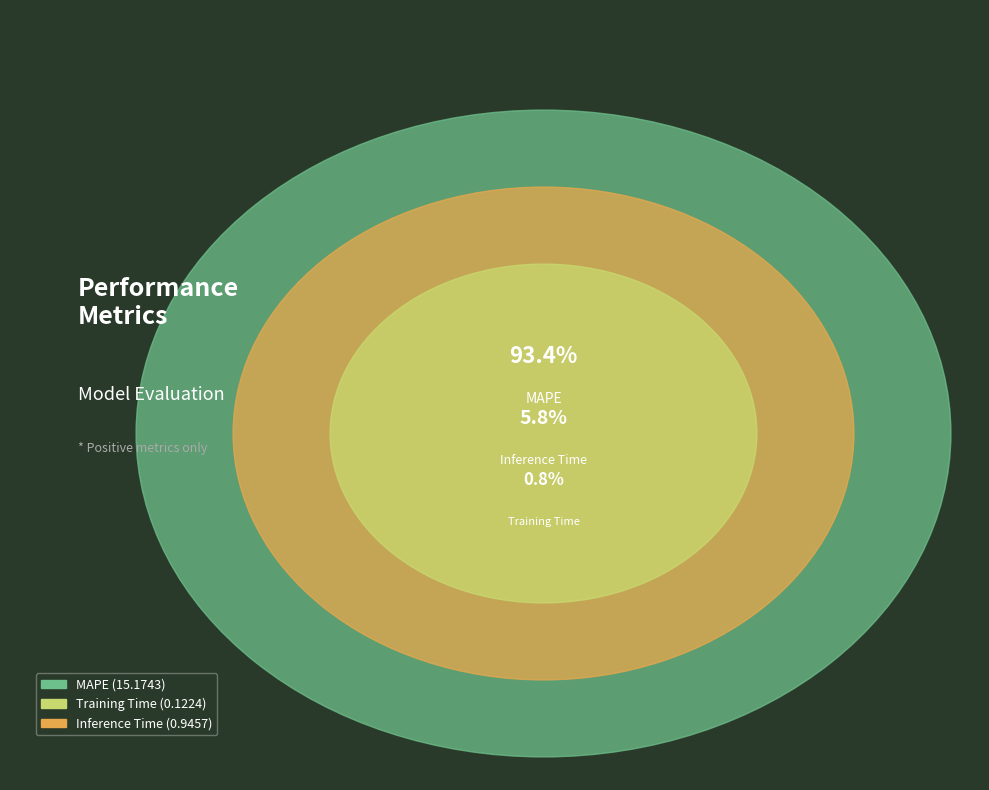

Is it true that Inference Time is 6% of the pie?

True